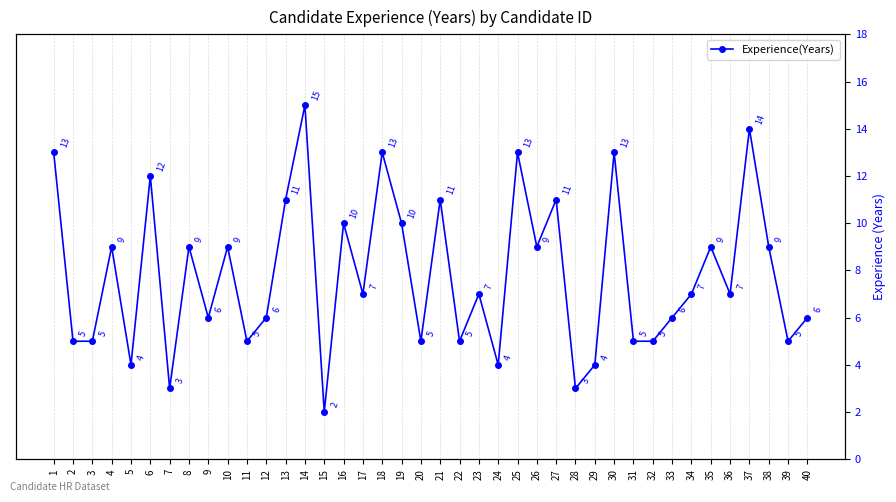

Where is the data nearest to the value 8?

4